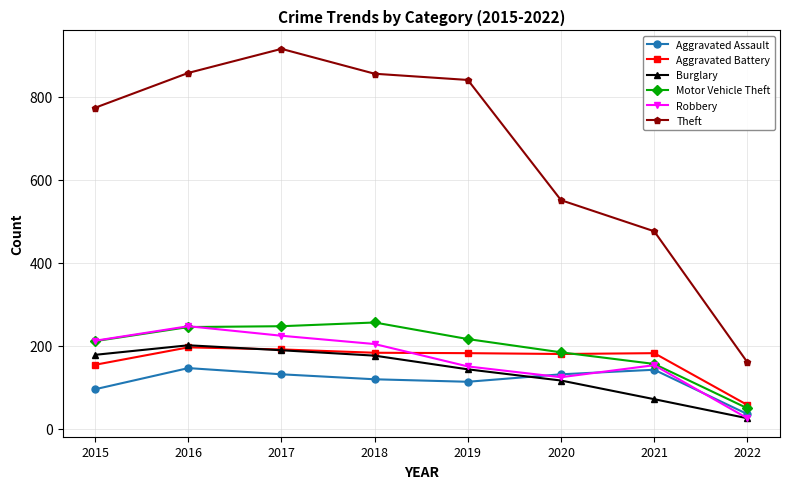

Between 2015 and 2020, which series saw the biggest shift?

Theft